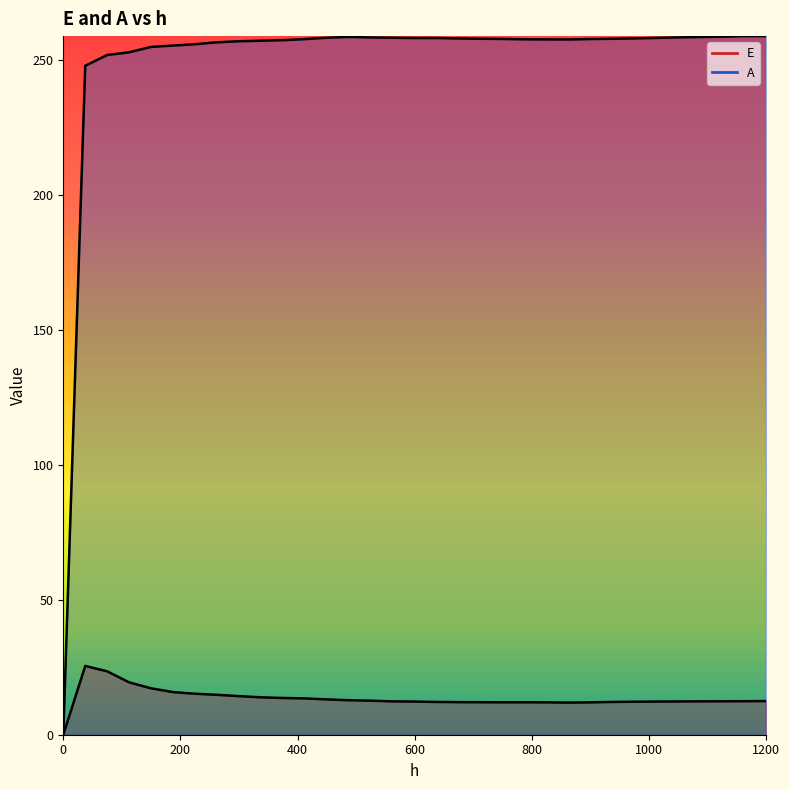

At which category is the sum across all series the highest?

75